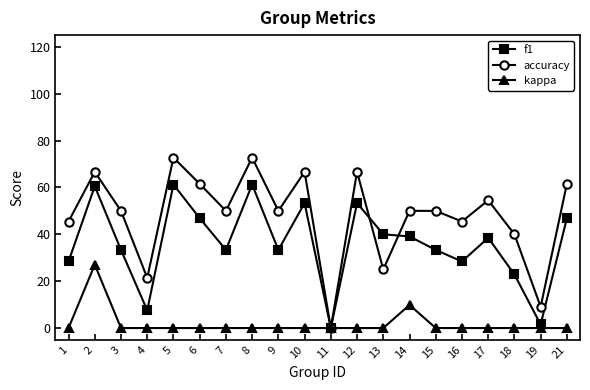

What is the sum of the accuracy values at 18 and 3?

90.0